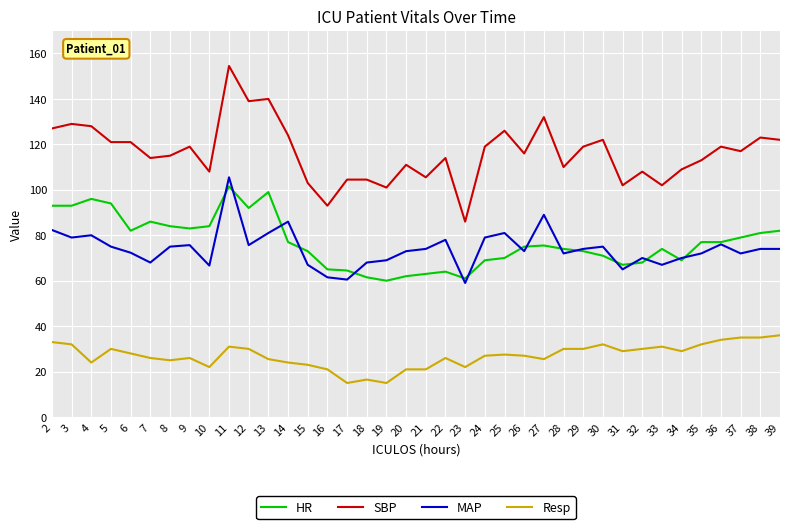

Rank the series at 25 from highest to lowest value.

SBP, MAP, HR, Resp